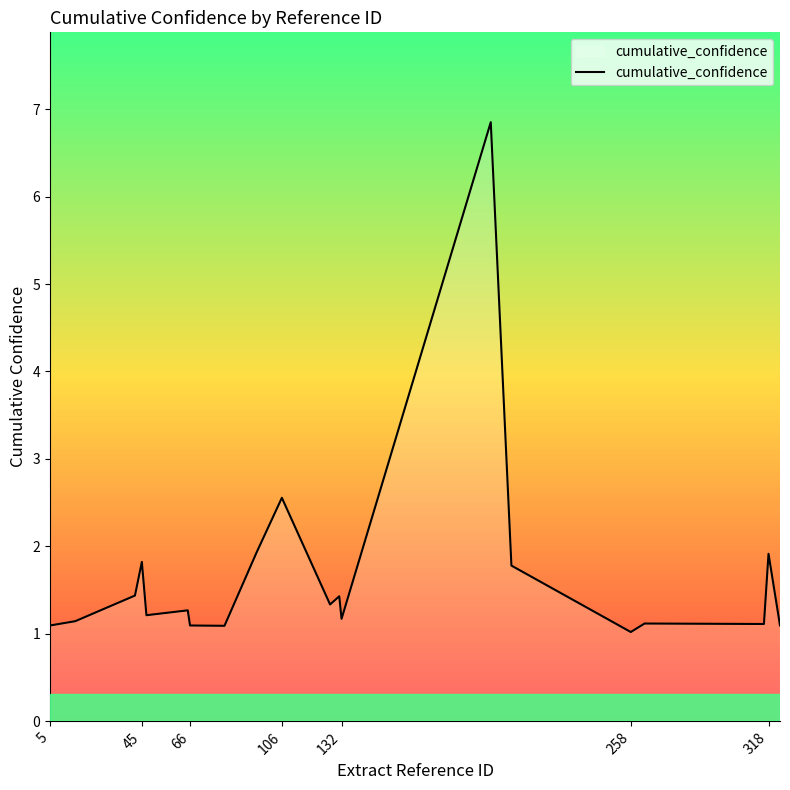

What is the difference between the maximum and minimum values?

5.8